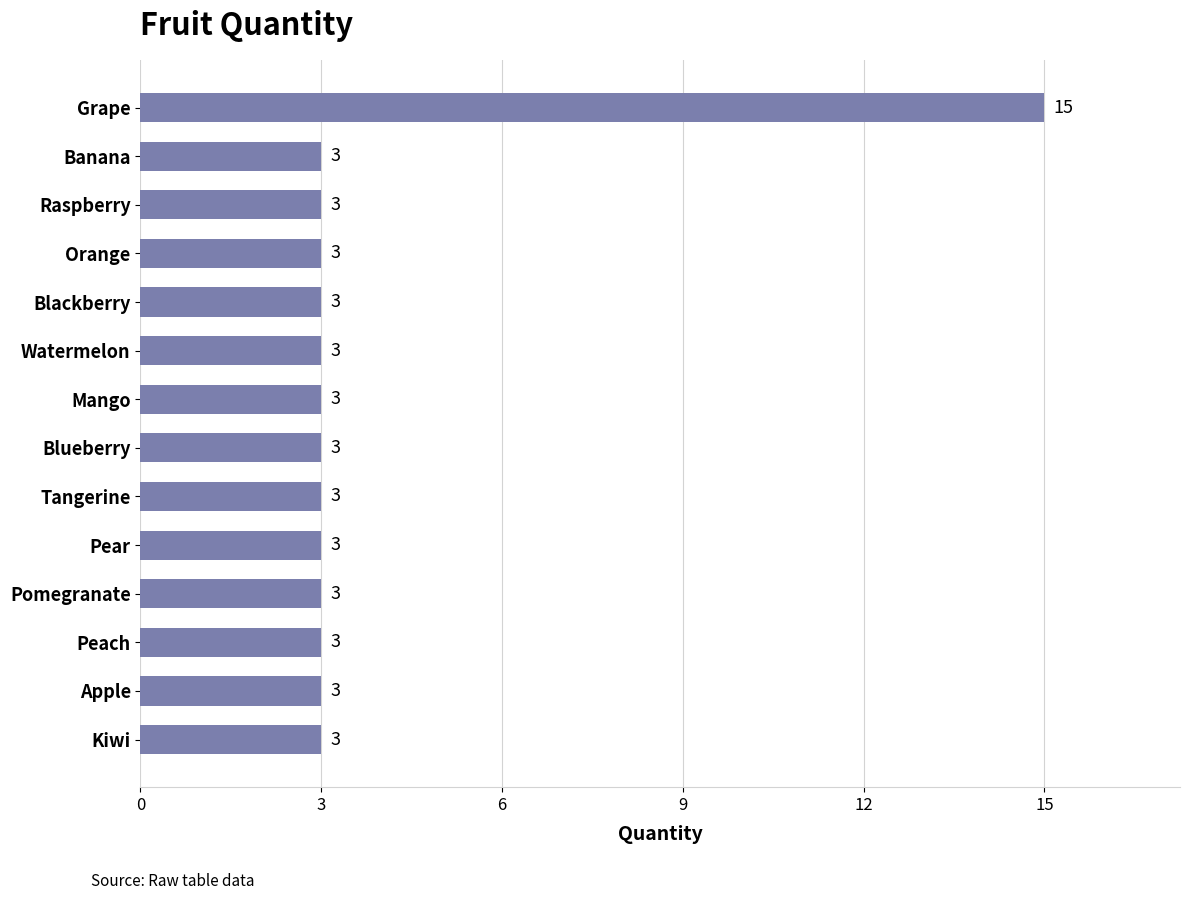

What is the greatest value displayed?

15